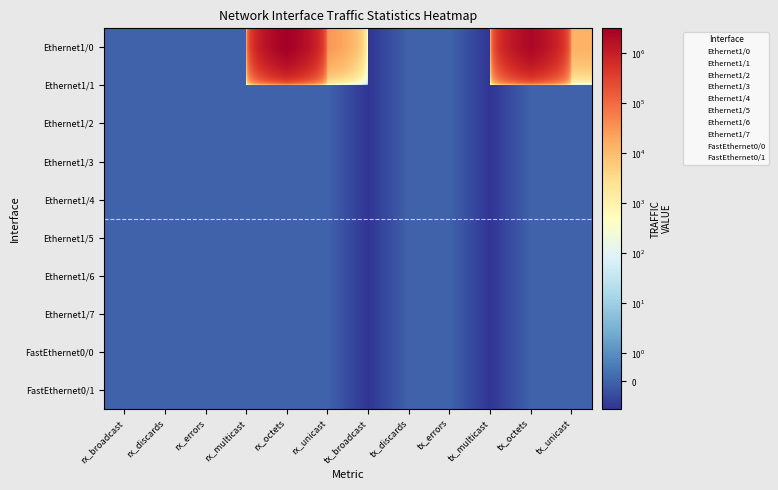

Reading left to right, list all the values displayed in this chart.

Ethernet1/0: rx_broadcast=0	rx_discards=0	rx_errors=0	rx_multicast=0	rx_octets=3171439	rx_unicast=30514	tx_broadcast=-1	tx_discards=0	tx_errors=0	tx_multicast=-1	tx_octets=2359002	tx_unicast=14125
Ethernet1/1: rx_broadcast=0	rx_discards=0	rx_errors=0	rx_multicast=0	rx_octets=0	rx_unicast=0	tx_broadcast=-1	tx_discards=0	tx_errors=0	tx_multicast=-1	tx_octets=0	tx_unicast=0
Ethernet1/2: rx_broadcast=0	rx_discards=0	rx_errors=0	rx_multicast=0	rx_octets=0	rx_unicast=0	tx_broadcast=-1	tx_discards=0	tx_errors=0	tx_multicast=-1	tx_octets=0	tx_unicast=0
Ethernet1/3: rx_broadcast=0	rx_discards=0	rx_errors=0	rx_multicast=0	rx_octets=0	rx_unicast=0	tx_broadcast=-1	tx_discards=0	tx_errors=0	tx_multicast=-1	tx_octets=0	tx_unicast=0
Ethernet1/4: rx_broadcast=0	rx_discards=0	rx_errors=0	rx_multicast=0	rx_octets=0	rx_unicast=0	tx_broadcast=-1	tx_discards=0	tx_errors=0	tx_multicast=-1	tx_octets=0	tx_unicast=0
Ethernet1/5: rx_broadcast=0	rx_discards=0	rx_errors=0	rx_multicast=0	rx_octets=0	rx_unicast=0	tx_broadcast=-1	tx_discards=0	tx_errors=0	tx_multicast=-1	tx_octets=0	tx_unicast=0
Ethernet1/6: rx_broadcast=0	rx_discards=0	rx_errors=0	rx_multicast=0	rx_octets=0	rx_unicast=0	tx_broadcast=-1	tx_discards=0	tx_errors=0	tx_multicast=-1	tx_octets=0	tx_unicast=0
Ethernet1/7: rx_broadcast=0	rx_discards=0	rx_errors=0	rx_multicast=0	rx_octets=0	rx_unicast=0	tx_broadcast=-1	tx_discards=0	tx_errors=0	tx_multicast=-1	tx_octets=0	tx_unicast=0
FastEthernet0/0: rx_broadcast=0	rx_discards=0	rx_errors=0	rx_multicast=0	rx_octets=0	rx_unicast=0	tx_broadcast=-1	tx_discards=0	tx_errors=0	tx_multicast=-1	tx_octets=0	tx_unicast=0
FastEthernet0/1: rx_broadcast=0	rx_discards=0	rx_errors=0	rx_multicast=0	rx_octets=0	rx_unicast=0	tx_broadcast=-1	tx_discards=0	tx_errors=0	tx_multicast=-1	tx_octets=0	tx_unicast=0